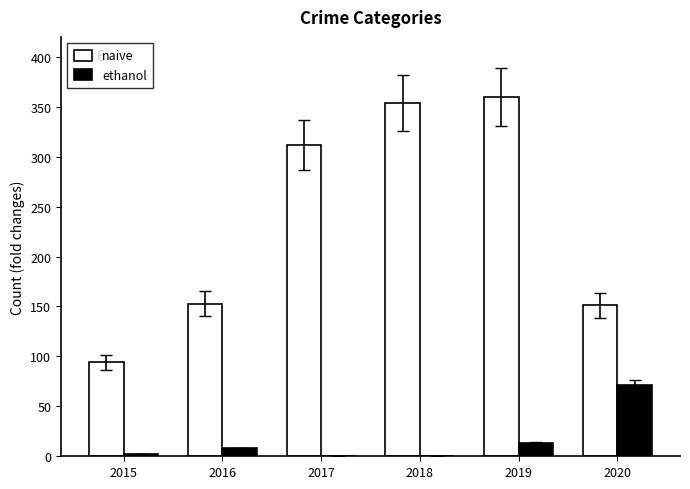

Is it true that naive equals 599 at 2019?

False